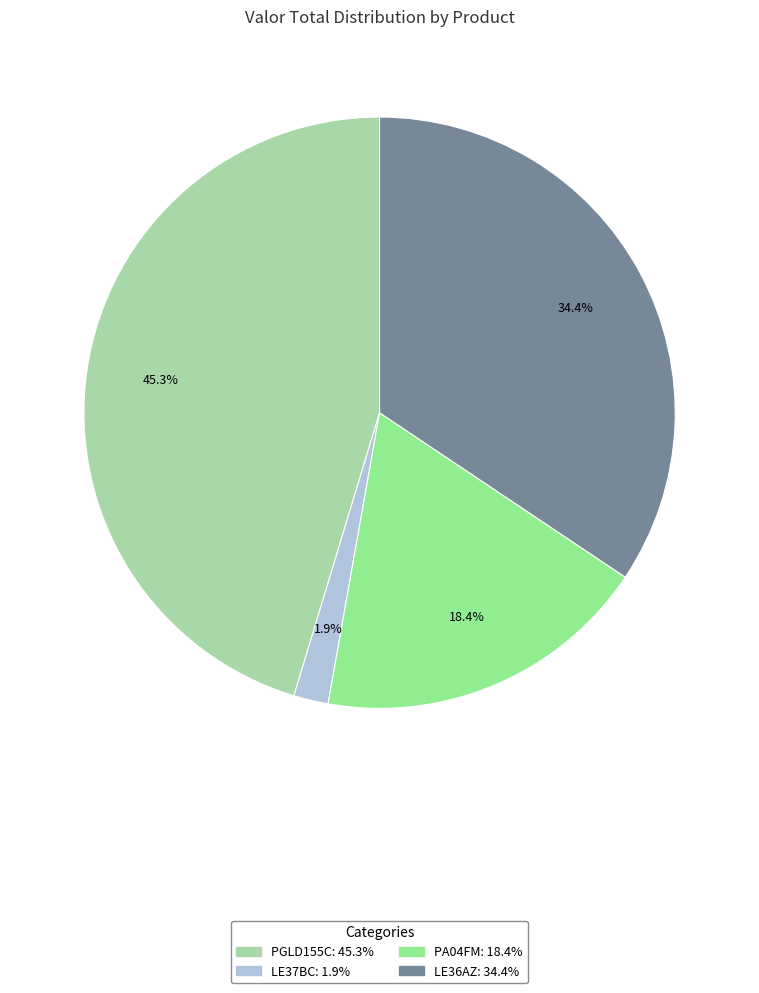

Is LE36AZ the majority of the pie?

No